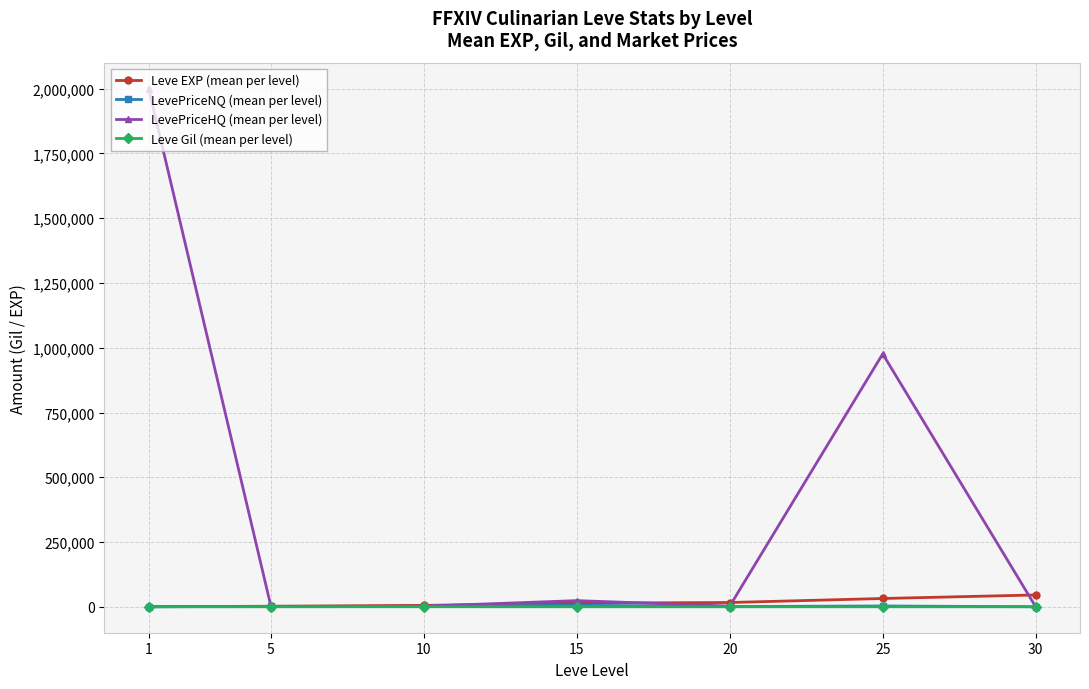

What is the sum of the LevePriceNQ (mean per level) values at 10 and 15?

7875